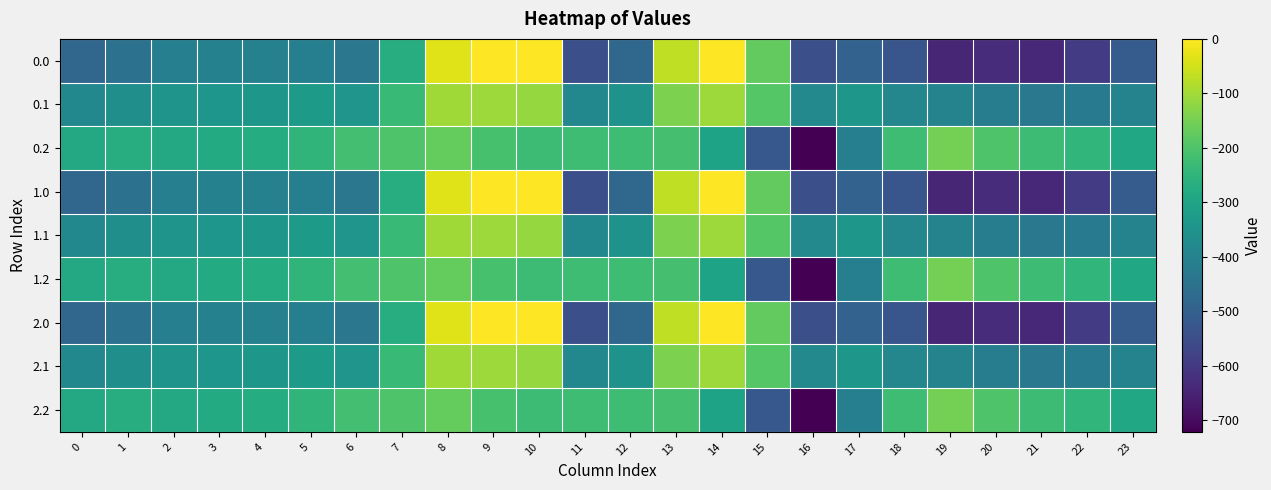

Reading left to right, transcribe all the data shown in this chart.

0.0: 0=-482.0	1=-449.5	2=-410.3	3=-404.4	4=-404.9	5=-410.8	6=-435.0	7=-270.7	8=-35.0	9=0.0	10=0.0	11=-544.3	12=-477.2	13=-70.2	14=-0.3	15=-172.8	16=-545.4	17=-493.8	18=-529.6	19=-644.5	20=-629.9	21=-638.4	22=-592.3	23=-511.3
0.1: 0=-384.6	1=-361.1	2=-347.9	3=-342.7	4=-339.6	5=-329.5	6=-345.2	7=-234.9	8=-102.3	9=-104.8	10=-114.0	11=-384.7	12=-350.8	13=-141.2	14=-105.5	15=-190.4	16=-380.5	17=-340.1	18=-388.5	19=-399.7	20=-414.5	21=-432.4	22=-419.9	23=-399.4
0.2: 0=-287.1	1=-272.7	2=-285.5	3=-281.0	4=-274.4	5=-248.1	6=-216.4	7=-199.0	8=-169.5	9=-209.6	10=-228.0	11=-225.2	12=-224.3	13=-212.2	14=-301.9	15=-522.2	16=-721.2	17=-409.5	18=-223.1	19=-151.1	20=-199.2	21=-226.4	22=-247.4	23=-287.5
1.0: 0=-482.0	1=-449.5	2=-410.3	3=-404.4	4=-404.9	5=-410.8	6=-435.0	7=-270.7	8=-35.0	9=0.0	10=0.0	11=-544.3	12=-477.2	13=-70.2	14=-0.3	15=-172.8	16=-545.4	17=-493.8	18=-529.6	19=-644.5	20=-629.9	21=-638.4	22=-592.3	23=-511.3
1.1: 0=-384.6	1=-361.1	2=-347.9	3=-342.7	4=-339.6	5=-329.5	6=-345.2	7=-234.9	8=-102.3	9=-104.8	10=-114.0	11=-384.7	12=-350.8	13=-141.2	14=-105.5	15=-190.4	16=-380.5	17=-340.1	18=-388.5	19=-399.7	20=-414.5	21=-432.4	22=-419.9	23=-399.4
1.2: 0=-287.1	1=-272.7	2=-285.5	3=-281.0	4=-274.4	5=-248.1	6=-216.4	7=-199.0	8=-169.5	9=-209.6	10=-228.0	11=-225.2	12=-224.3	13=-212.2	14=-301.9	15=-522.2	16=-721.2	17=-409.5	18=-223.1	19=-151.1	20=-199.2	21=-226.4	22=-247.4	23=-287.5
2.0: 0=-482.0	1=-449.5	2=-410.3	3=-404.4	4=-404.9	5=-410.8	6=-435.0	7=-270.7	8=-35.0	9=0.0	10=0.0	11=-544.3	12=-477.2	13=-70.2	14=-0.3	15=-172.8	16=-545.4	17=-493.8	18=-529.6	19=-644.5	20=-629.9	21=-638.4	22=-592.3	23=-511.3
2.1: 0=-384.6	1=-361.1	2=-347.9	3=-342.7	4=-339.6	5=-329.5	6=-345.2	7=-234.9	8=-102.3	9=-104.8	10=-114.0	11=-384.7	12=-350.8	13=-141.2	14=-105.5	15=-190.4	16=-380.5	17=-340.1	18=-388.5	19=-399.7	20=-414.5	21=-432.4	22=-419.9	23=-399.4
2.2: 0=-287.1	1=-272.7	2=-285.5	3=-281.0	4=-274.4	5=-248.1	6=-216.4	7=-199.0	8=-169.5	9=-209.6	10=-228.0	11=-225.2	12=-224.3	13=-212.2	14=-301.9	15=-522.2	16=-721.2	17=-409.5	18=-223.1	19=-151.1	20=-199.2	21=-226.4	22=-247.4	23=-287.5